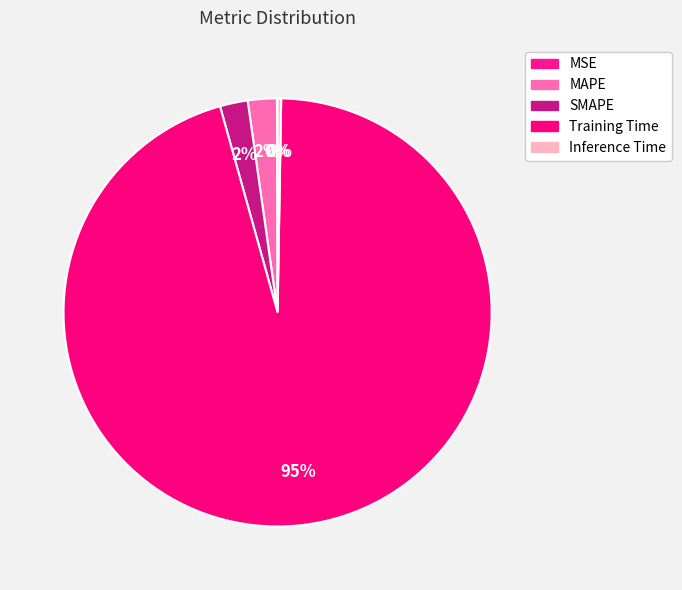

Does any single category account for the majority?

Yes